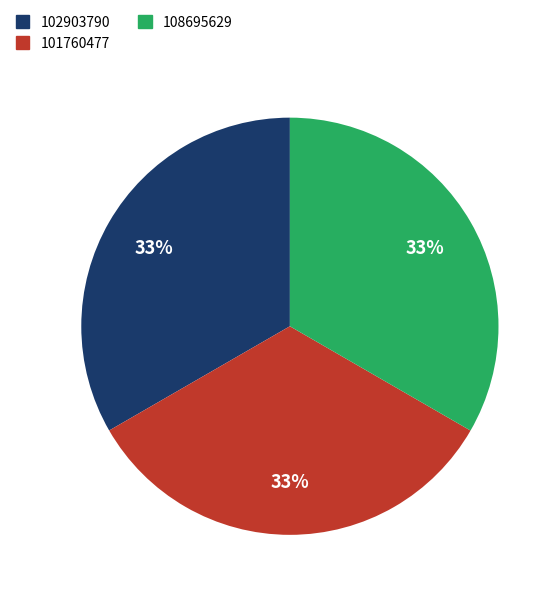

To the nearest percent, what is the combined percentage of 102903790 and 108695629?

67%